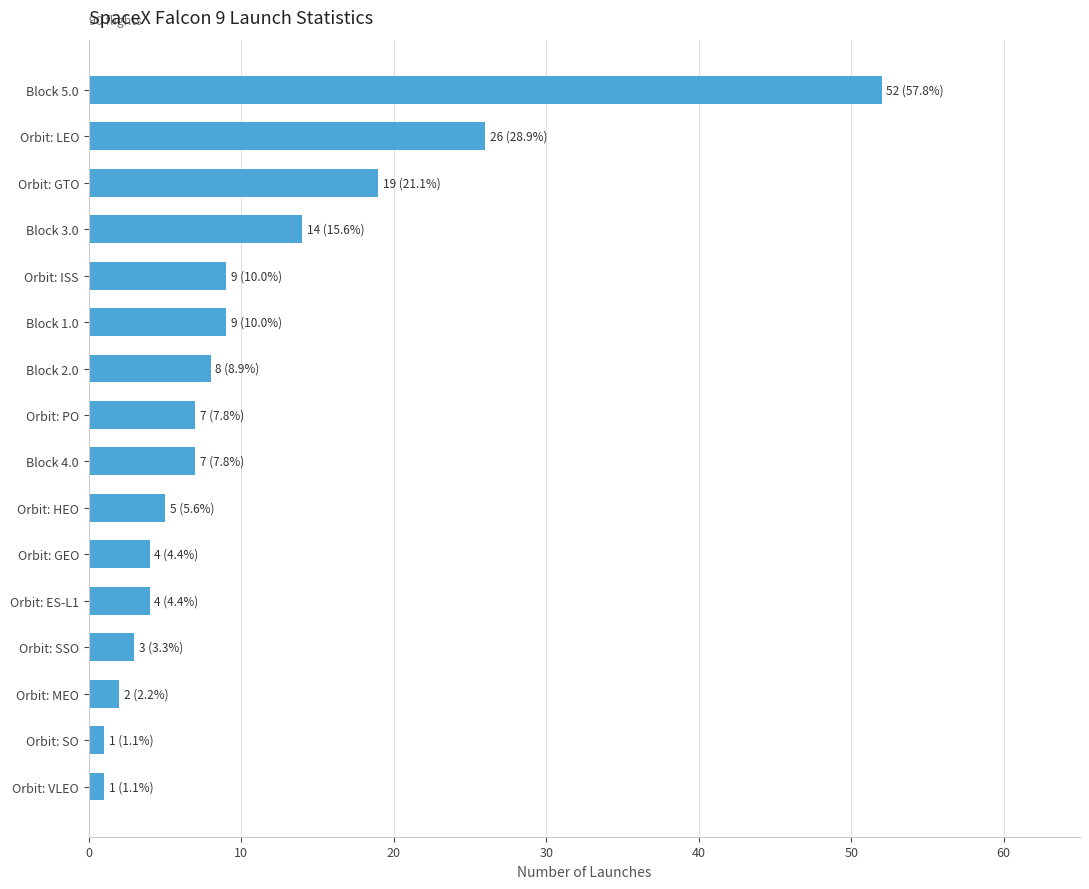

What is the maximum value shown in the chart?

52